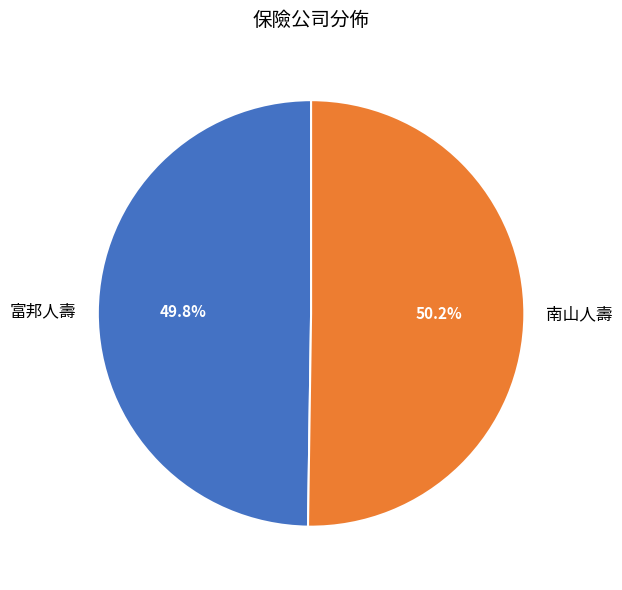

How many segments does this pie chart have?

2